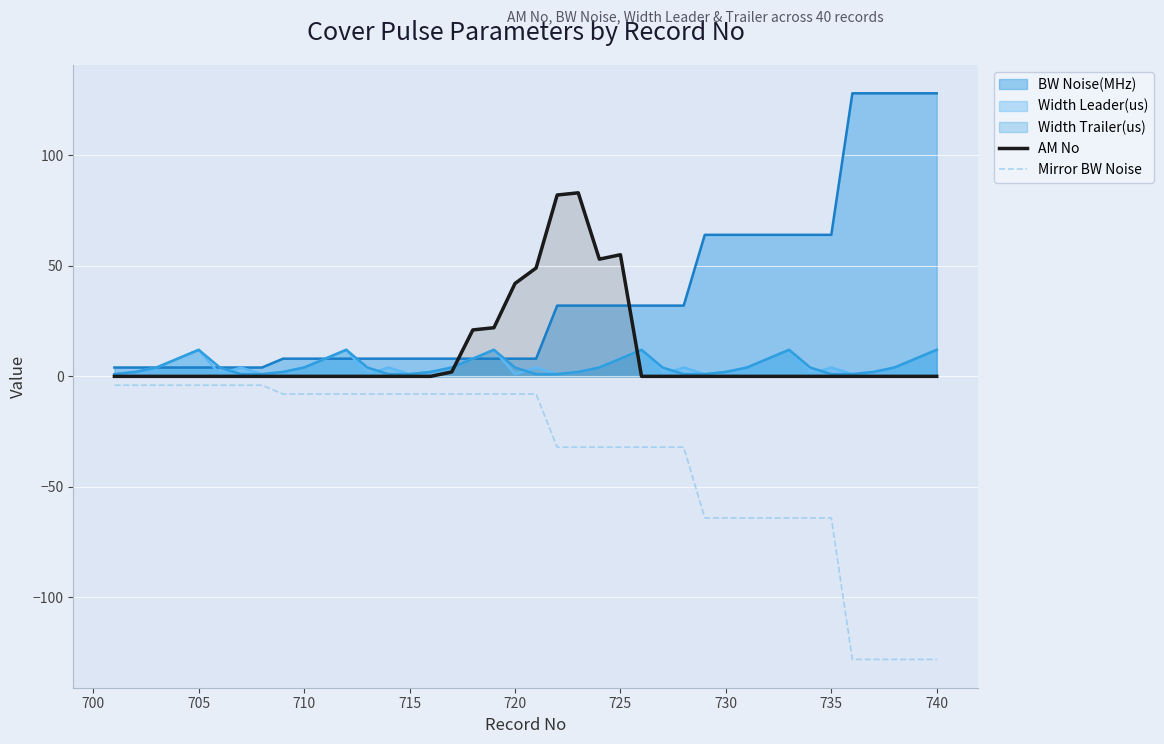

How many lines are shown in the chart?

5